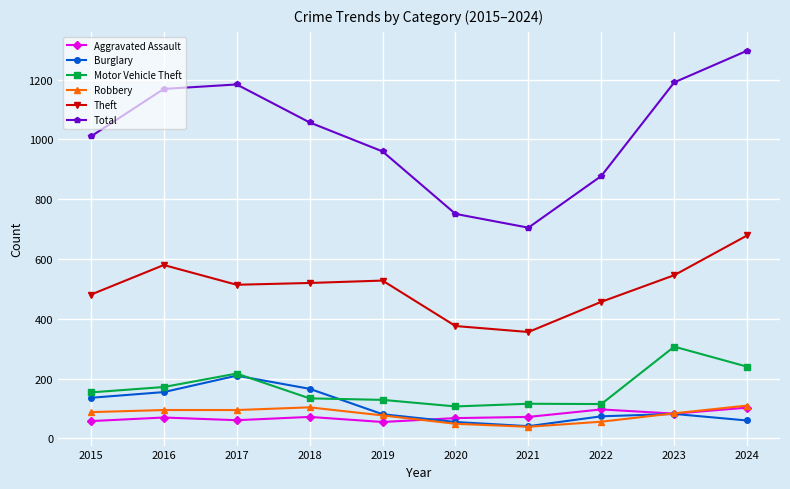

How many categories are shown in the chart?

10